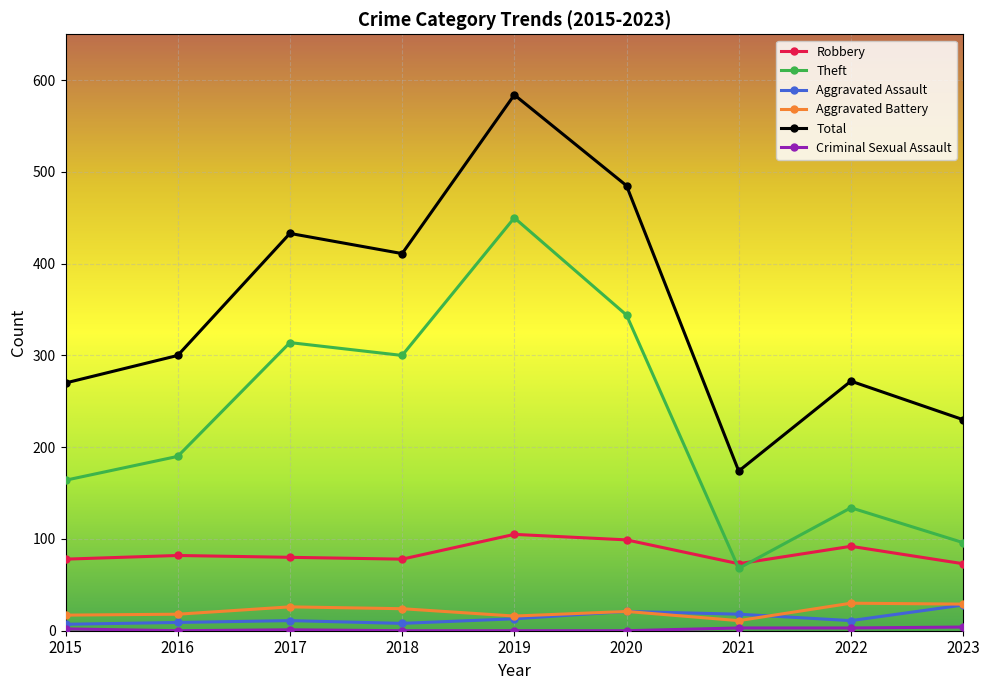

Which series has the largest total across all categories?

Total